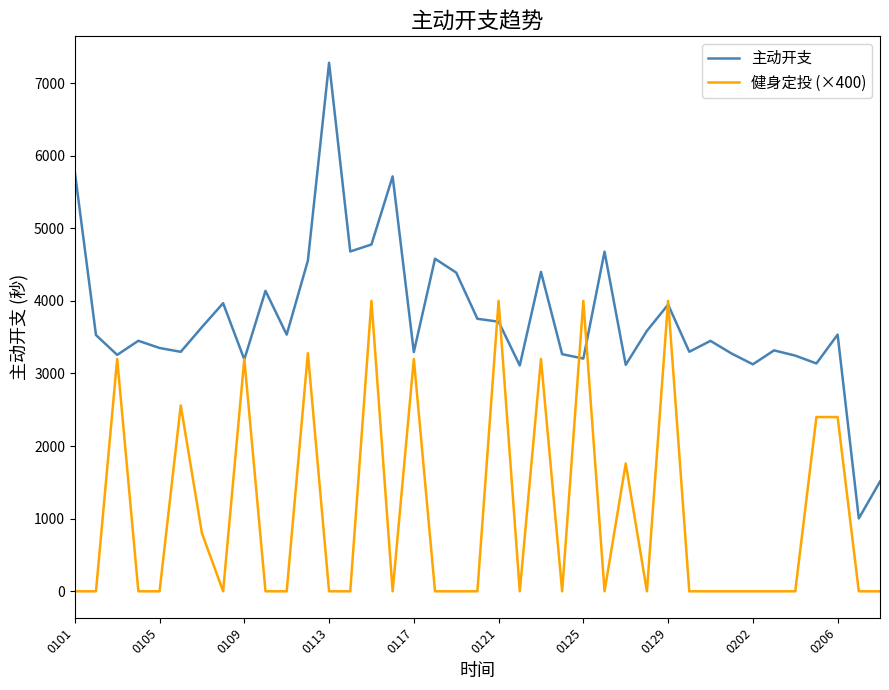

Which series has the largest range (max minus min)?

主动开支